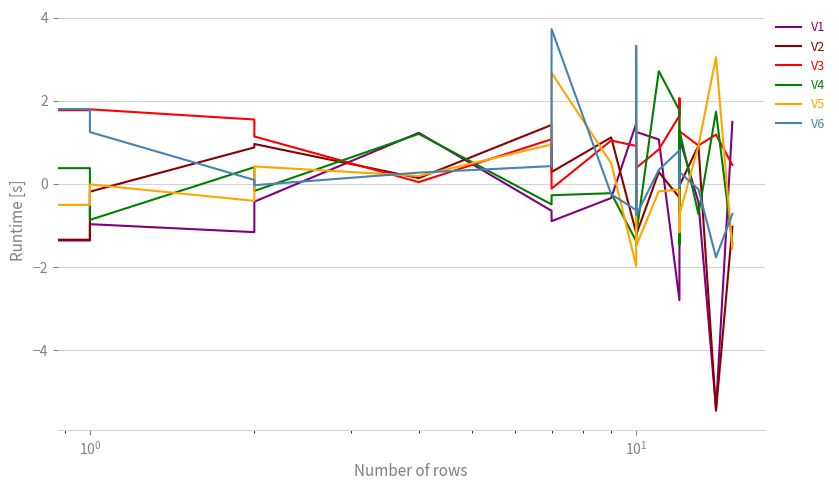

At how many categories does at least one series exceed -4?

20